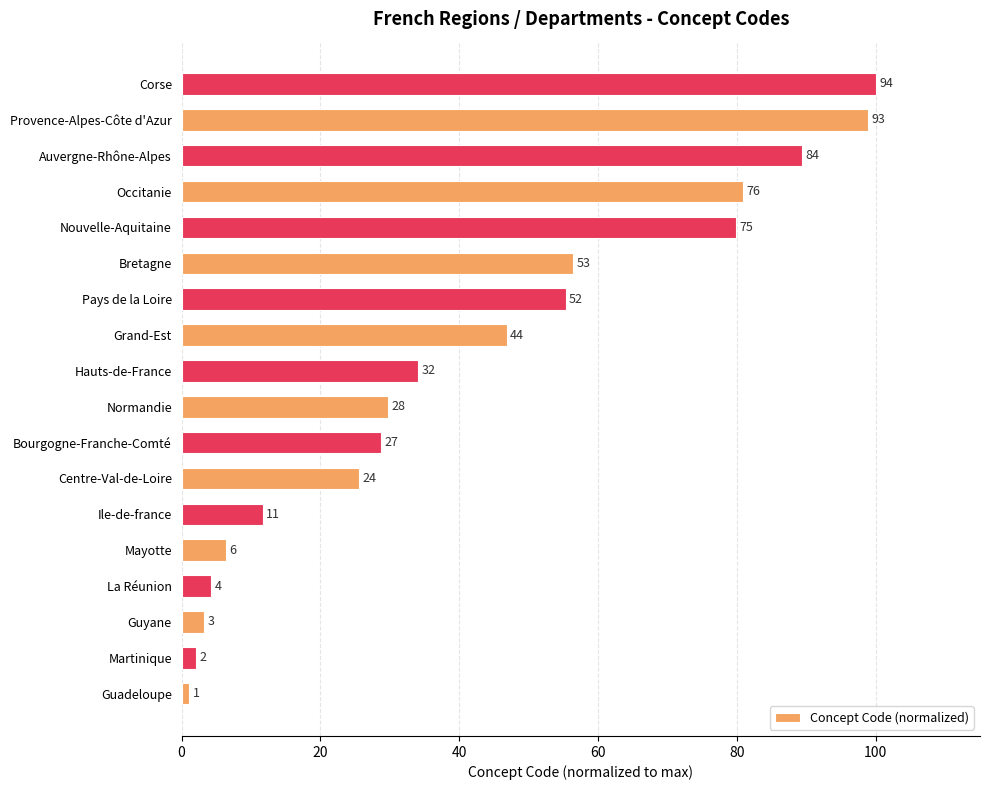

How many bars are there in total?

18